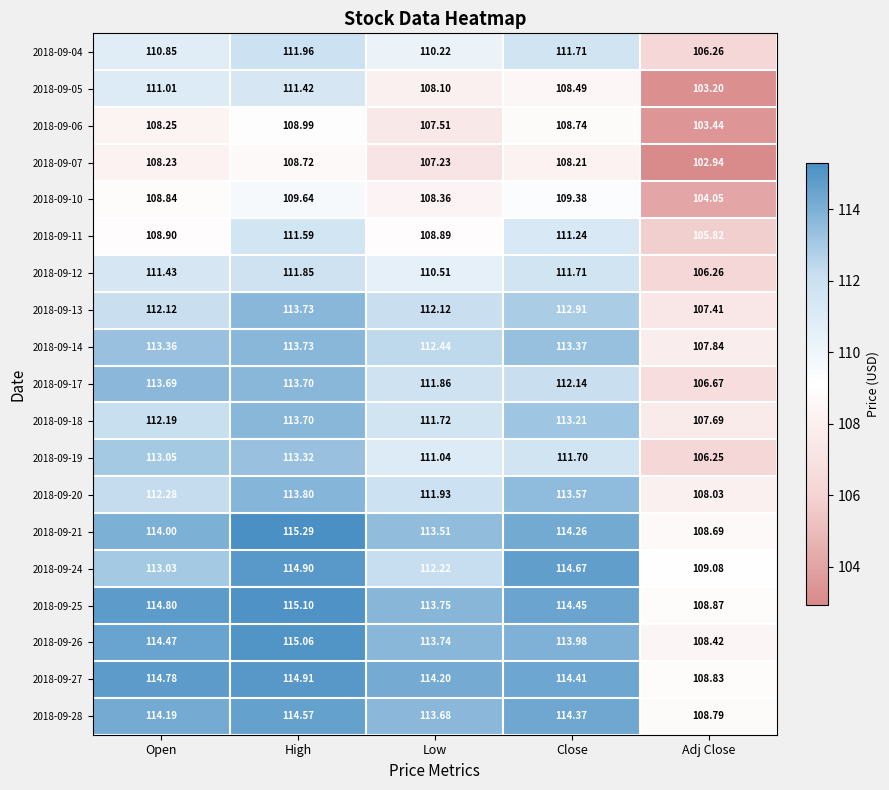

At which label is 2018-09-28 closest to 111?

Adj Close